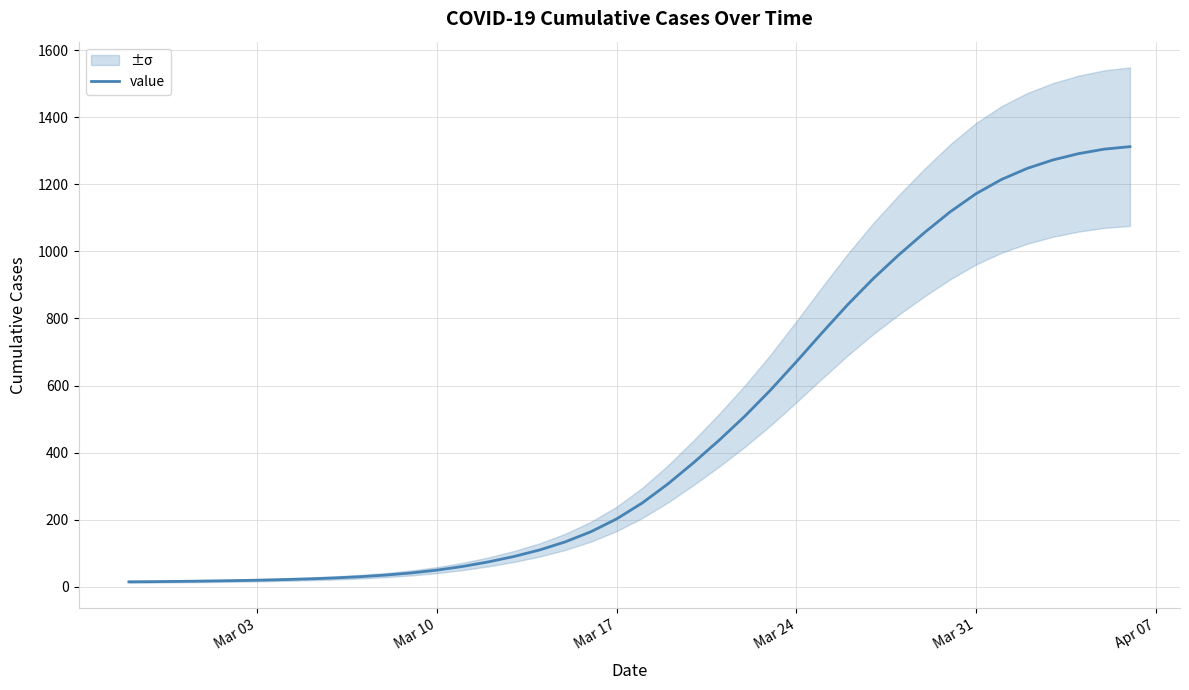

What is the value of the 28th point from the left?

756.8